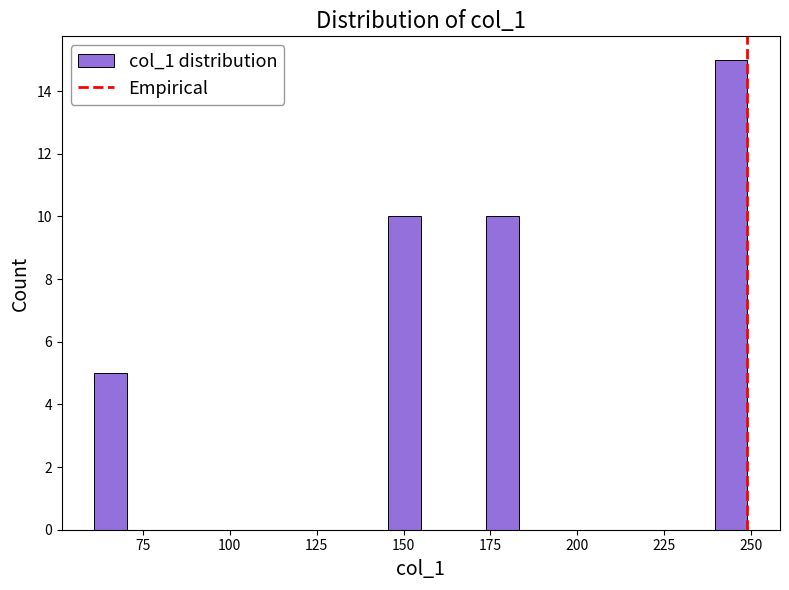

Around what value on the x-axis is the tallest bar? Give the approximate position of its centre, as read against the axis.

245